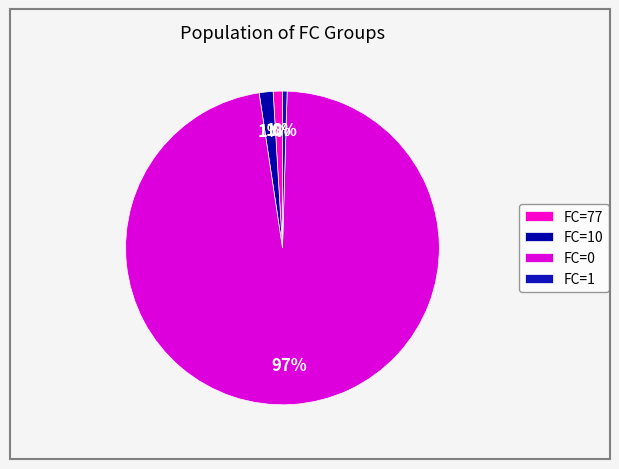

Does any single category account for the majority?

Yes